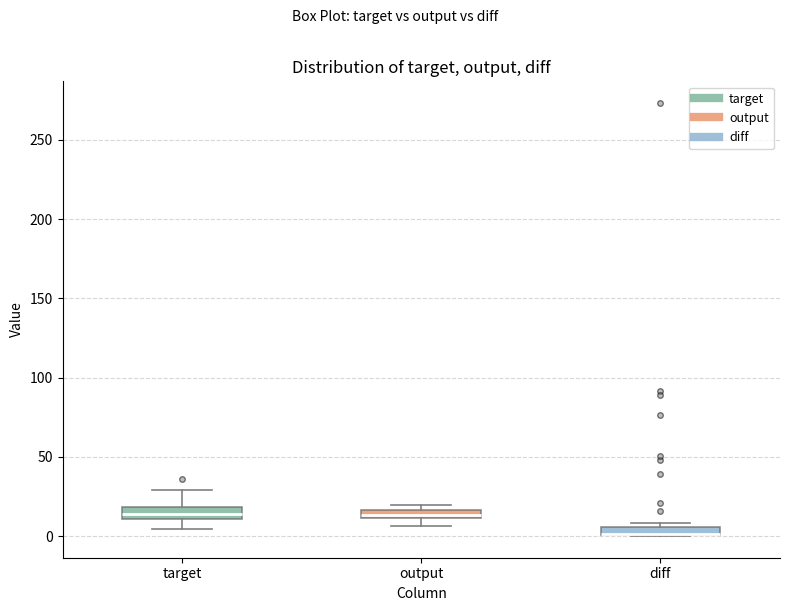

Where does the lower whisker of the box for output end on the y-axis? The values are not printed on the chart, so give them approximately, as read against the axis.

5